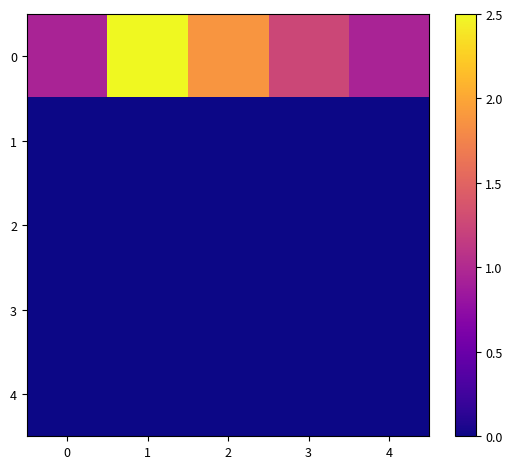

Reading left to right, transcribe all the data shown in this chart.

0: 0=0.9	1=2.5	2=1.9	3=1.2	4=0.9
1: 0=0.0	1=0.0	2=0.0	3=0.0	4=0.0
2: 0=0.0	1=0.0	2=0.0	3=0.0	4=0.0
3: 0=0.0	1=0.0	2=0.0	3=0.0	4=0.0
4: 0=0.0	1=0.0	2=0.0	3=0.0	4=0.0